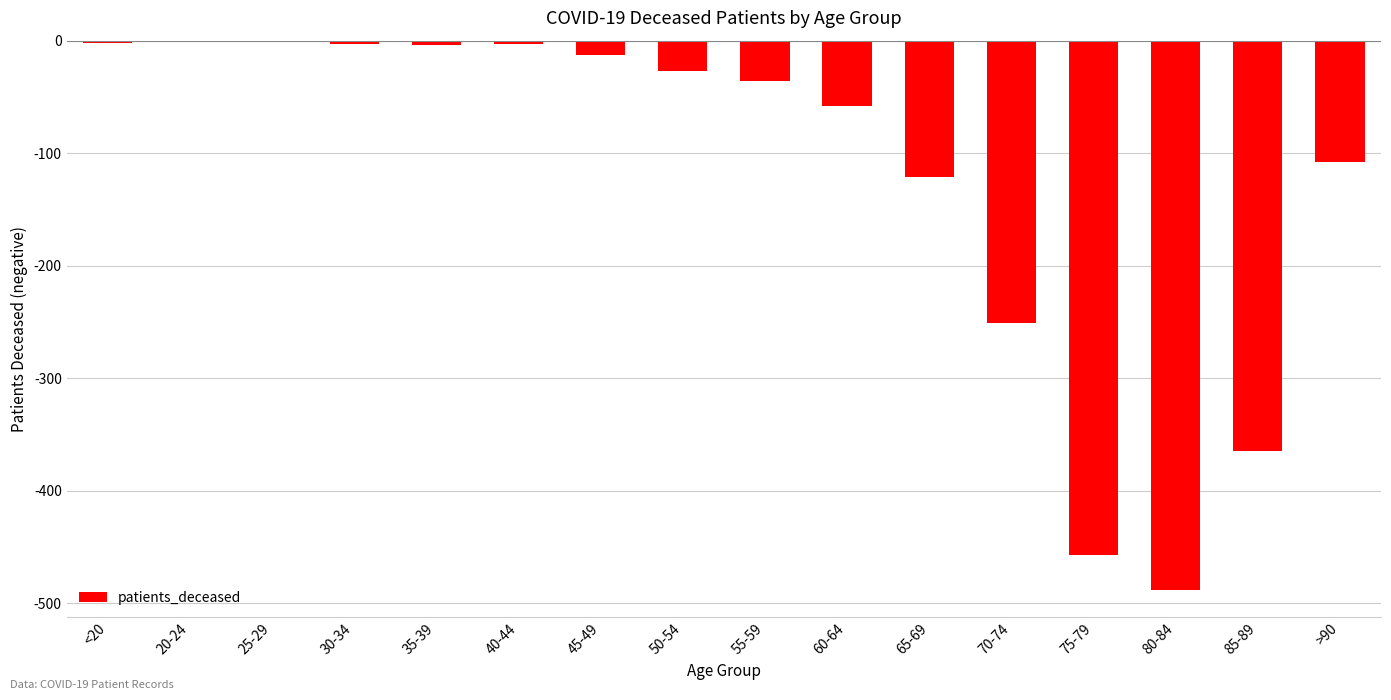

What is the change in value from 50-54 to 65-69?

-94